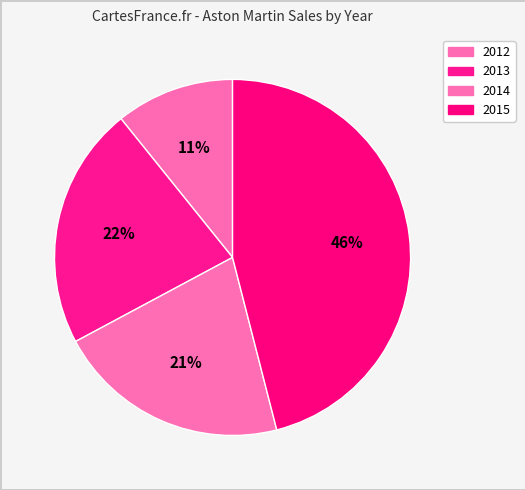

To the nearest percent, what is the difference between the largest and smallest slice percentages?

35%